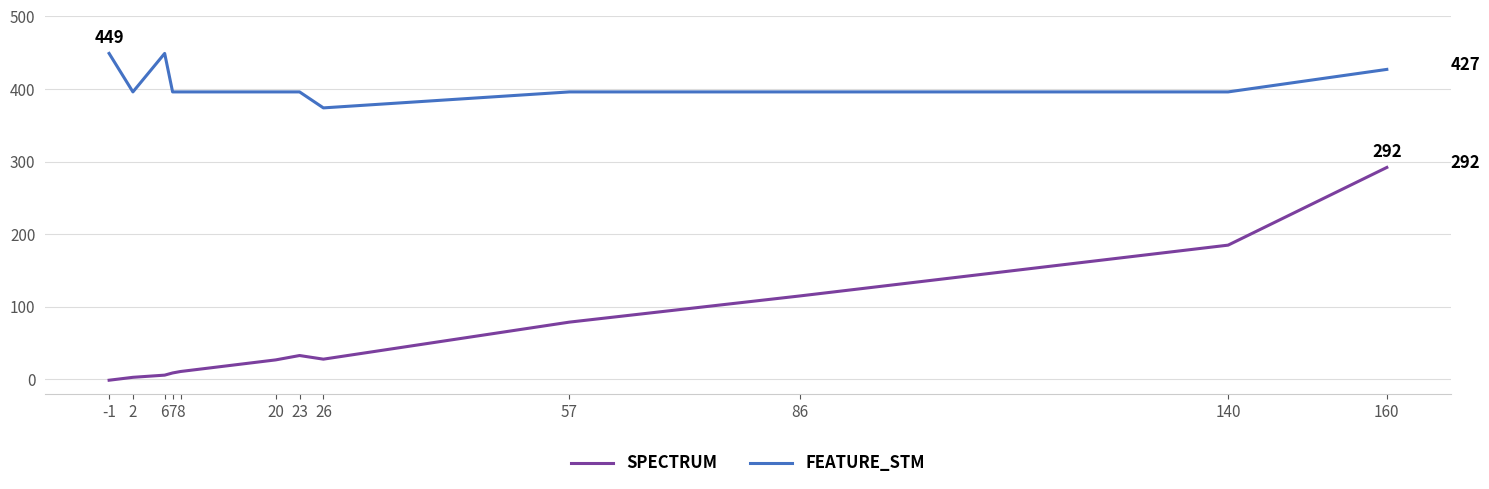

True or false: SPECTRUM and FEATURE_STM intersect in this chart.

False